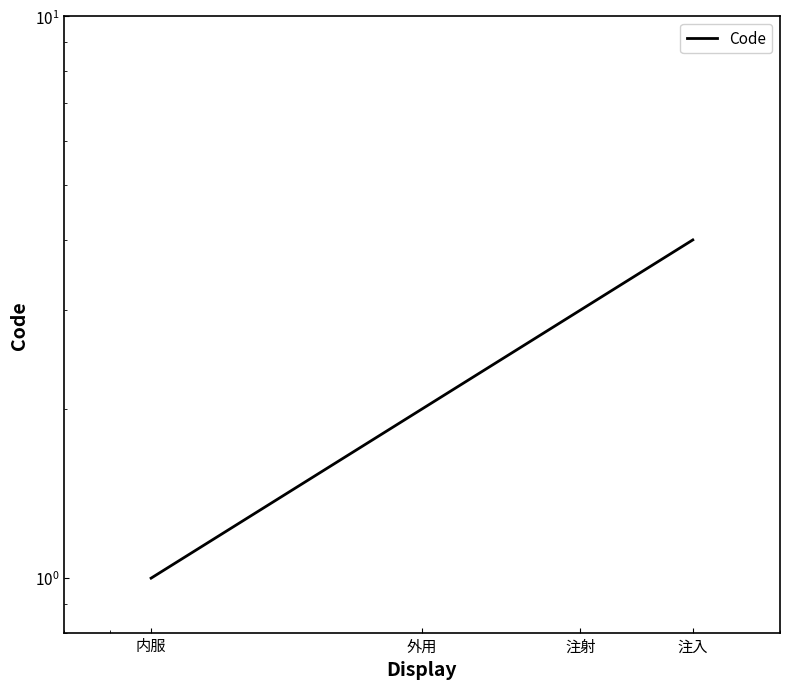

Count the number of data series in this chart.

1